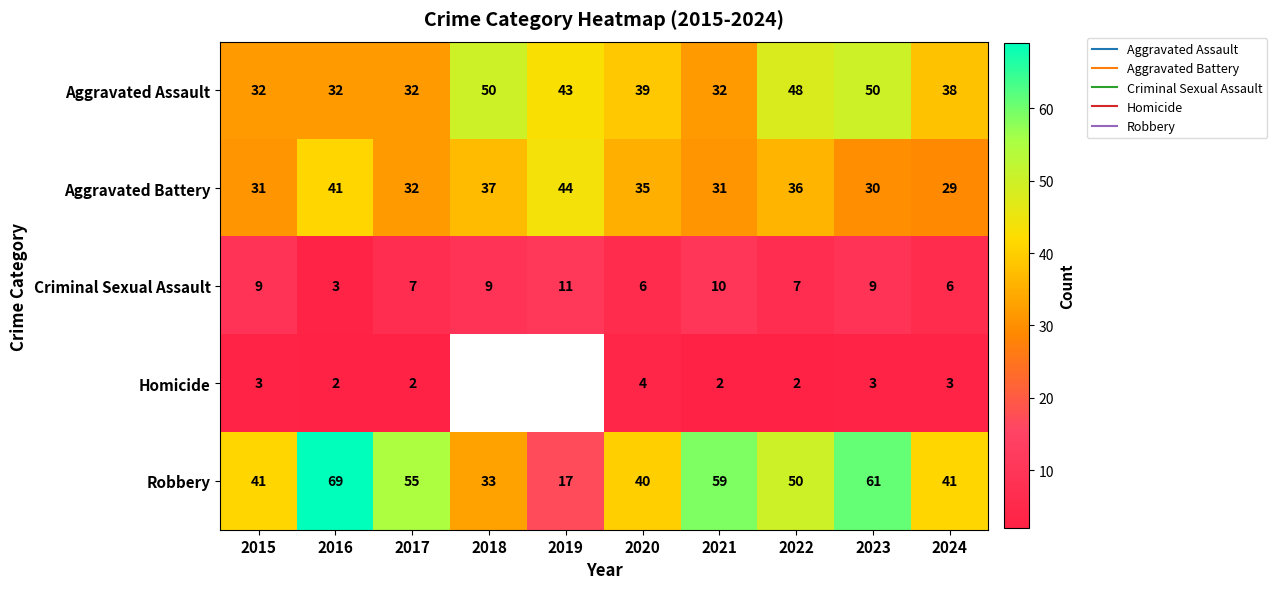

What is the average value of the Robbery series?

46.6